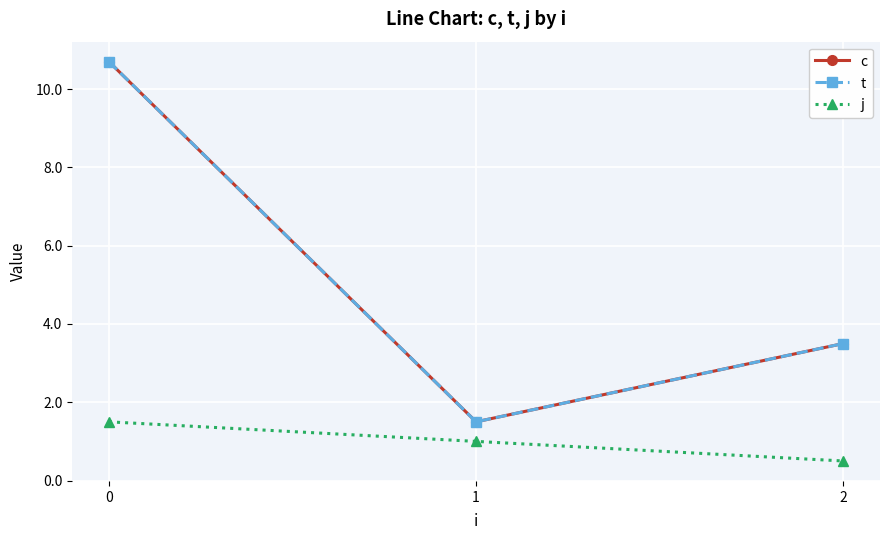

Where is j nearest to the value 1?

1